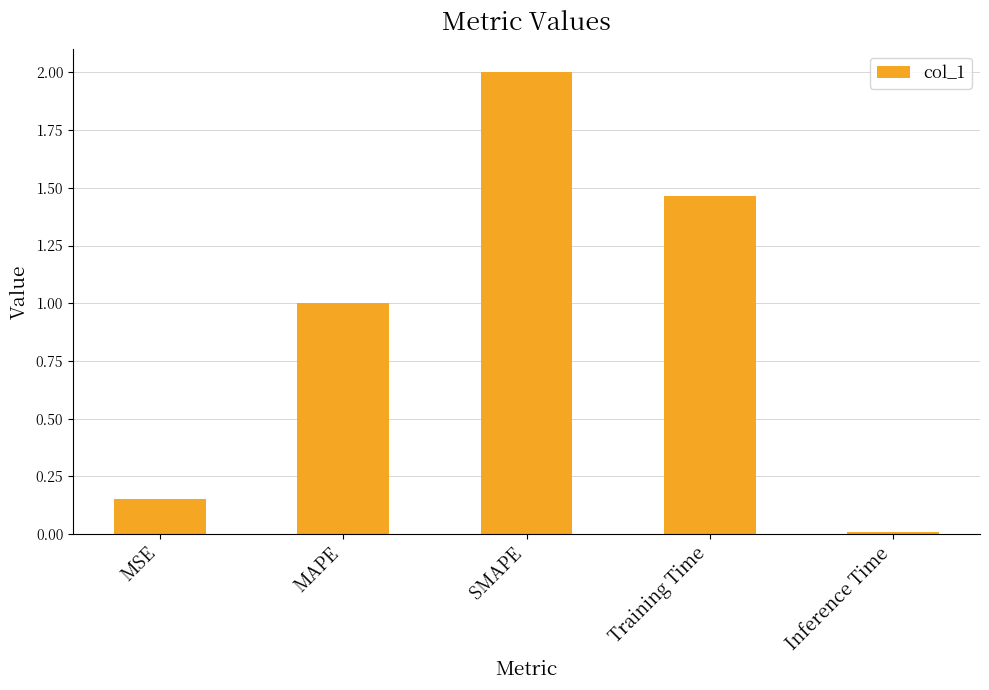

At which category does the chart reach its peak across all series?

SMAPE